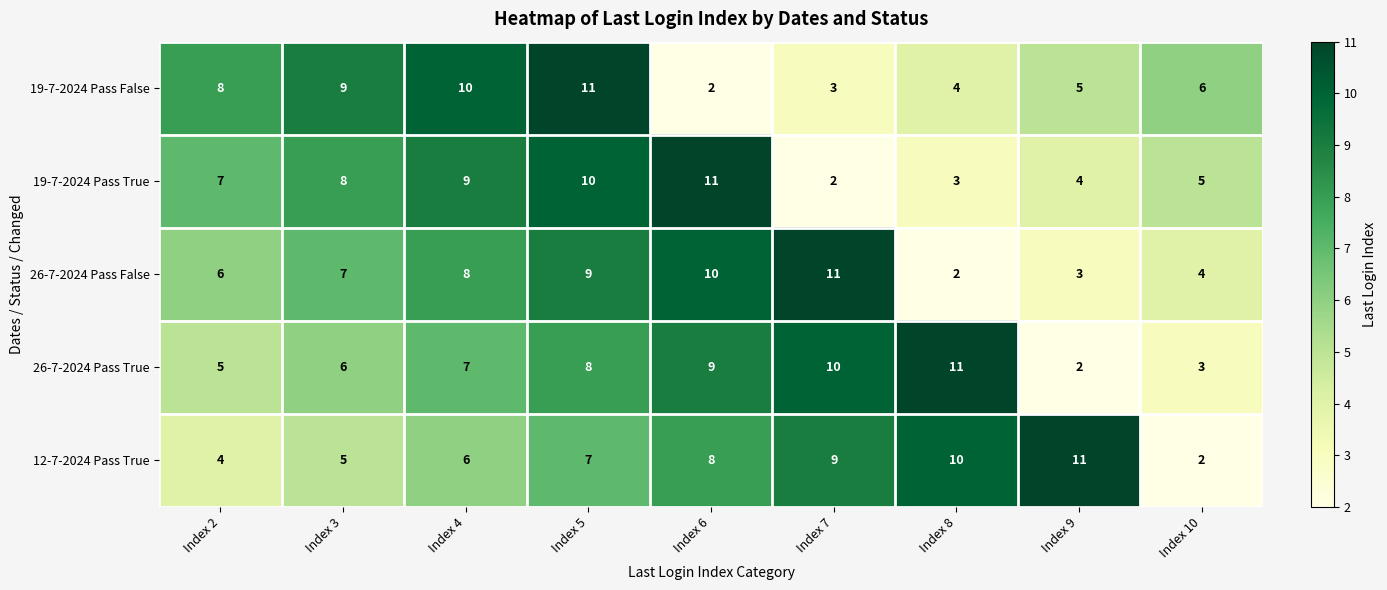

At which category is the sum across all series the highest?

Index 5